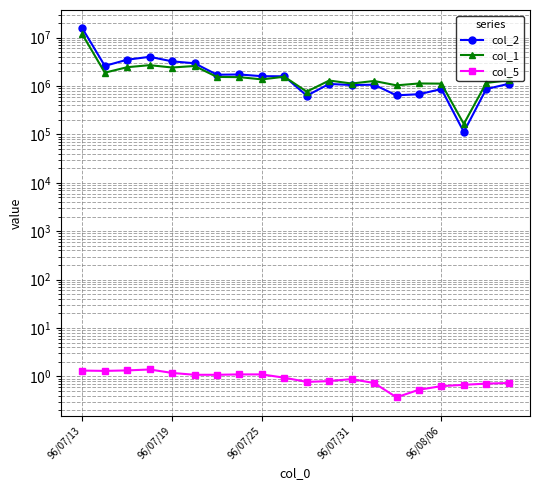

Is the value of col_1 at 13 greater than the value of col_5 at 6?

Yes